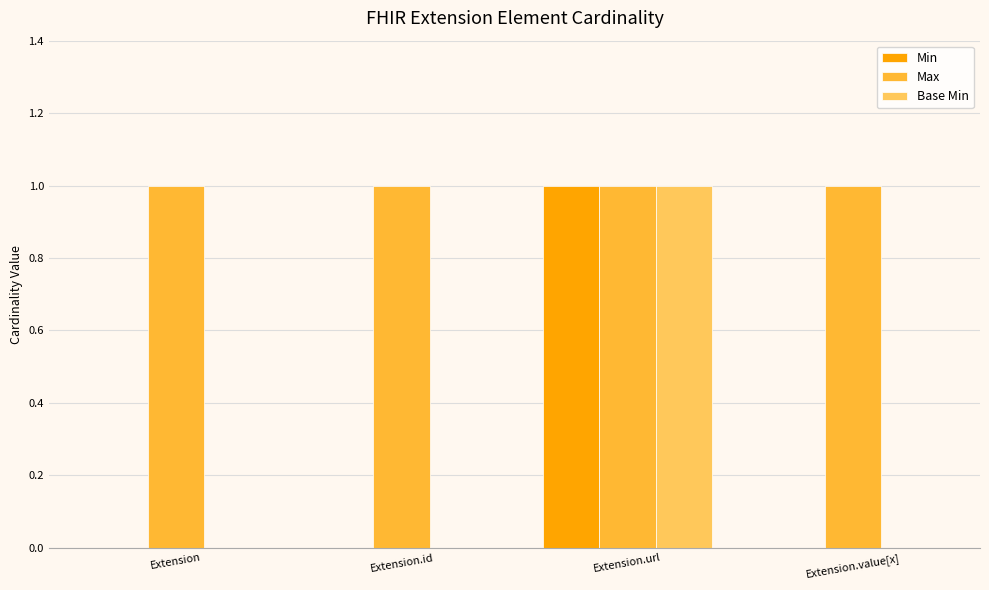

What are all the series names shown in the legend?

Min, Max, Base Min